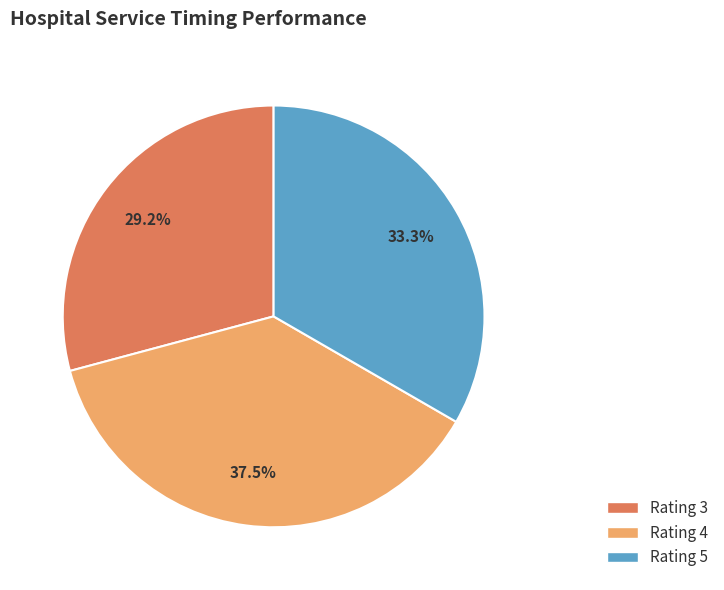

Between Rating 3 and Rating 5, which is larger?

Rating 5